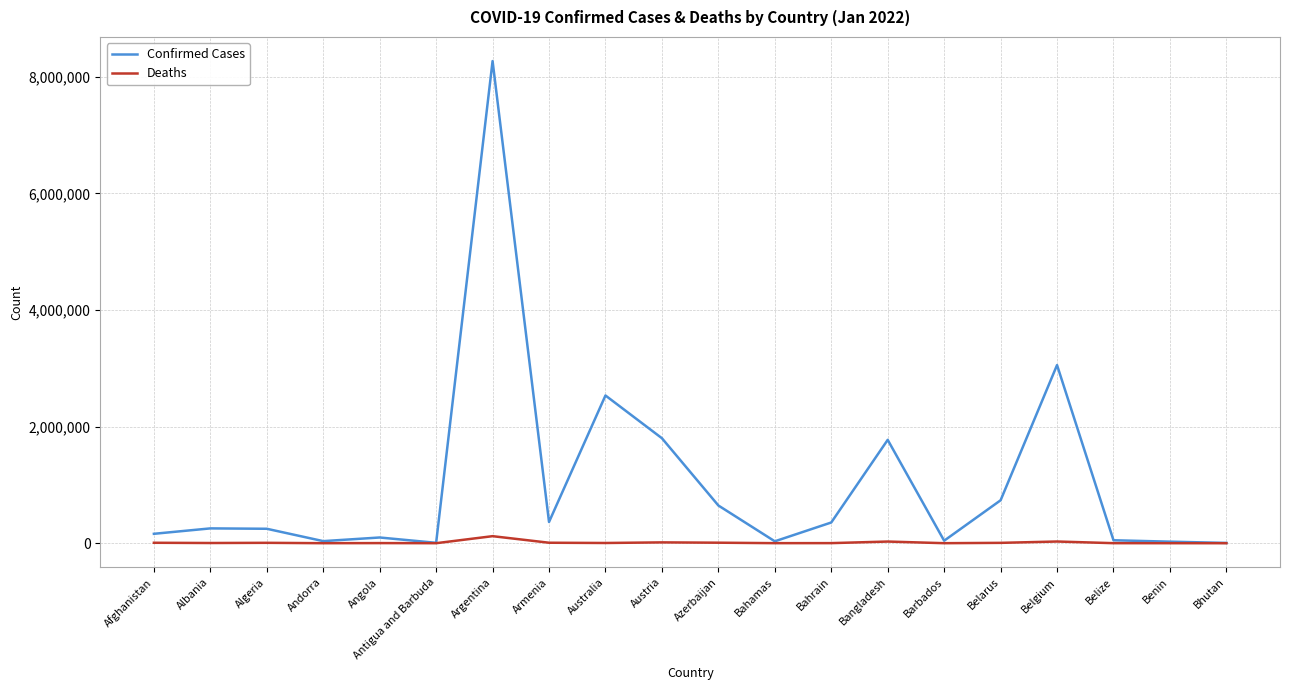

What is the sum of all Confirmed Cases values?

20498834